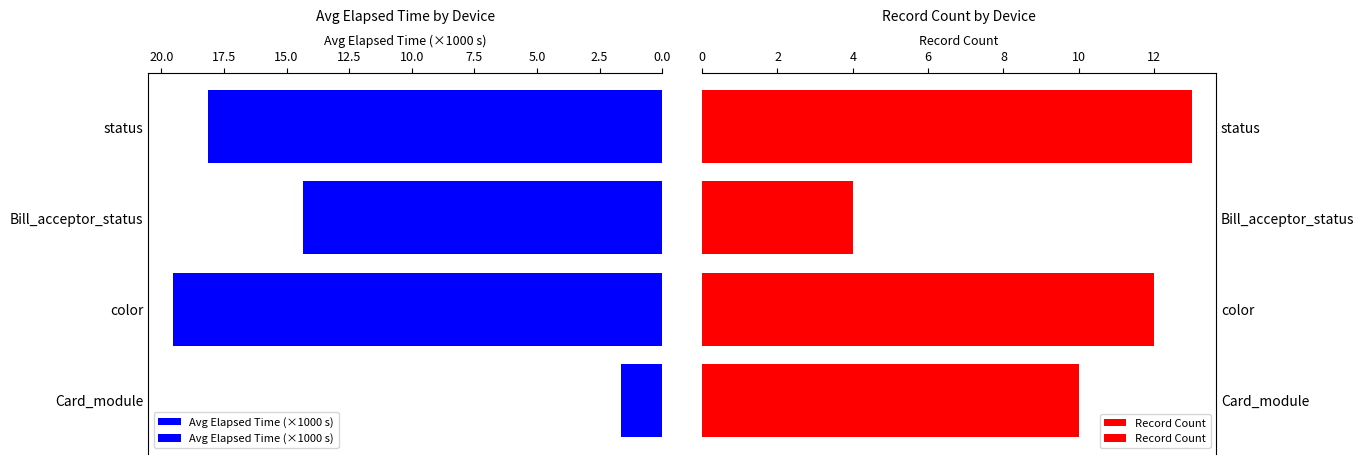

What is the sum of all Avg Elapsed Time (×1000 s) values?

53.6